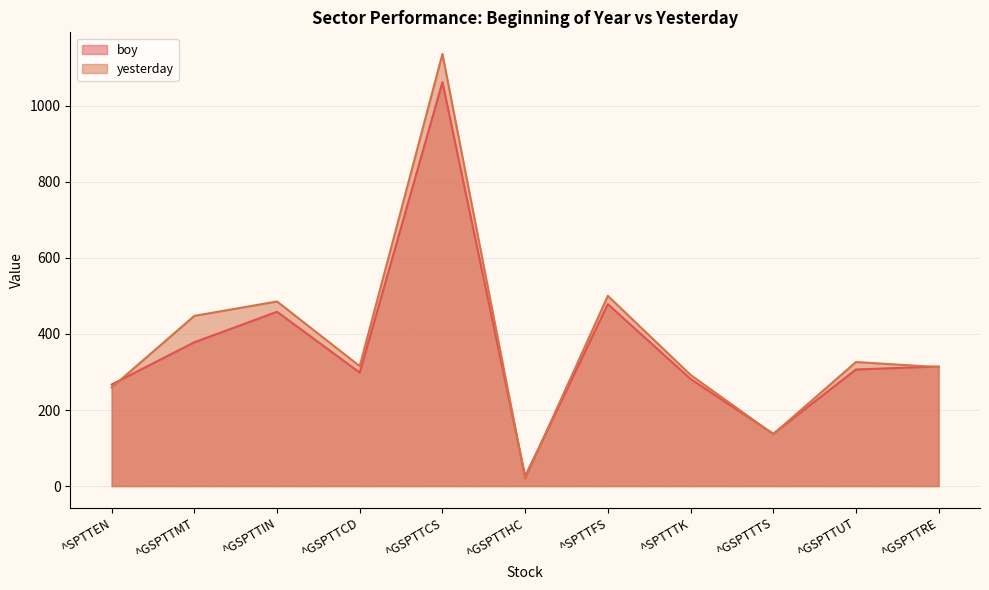

At which label does boy reach its minimum?

^GSPTTHC